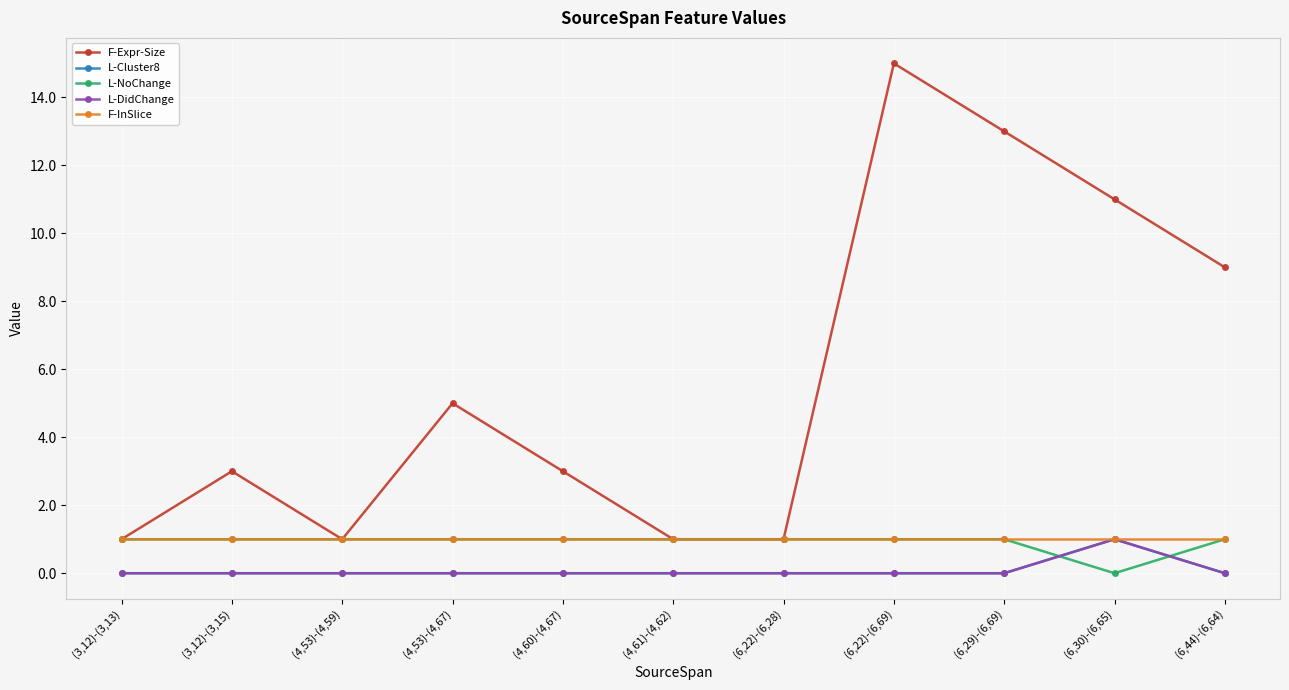

True or false: F-Expr-Size has a value of 3 at (6,29)-(6,69).

False